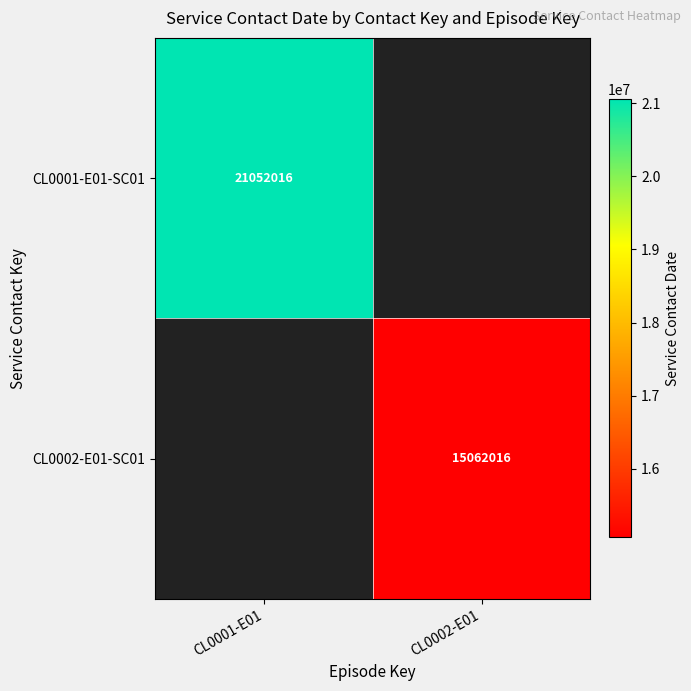

True or false: CL0001-E01-SC01 has a value of 21052016 at CL0001-E01.

True